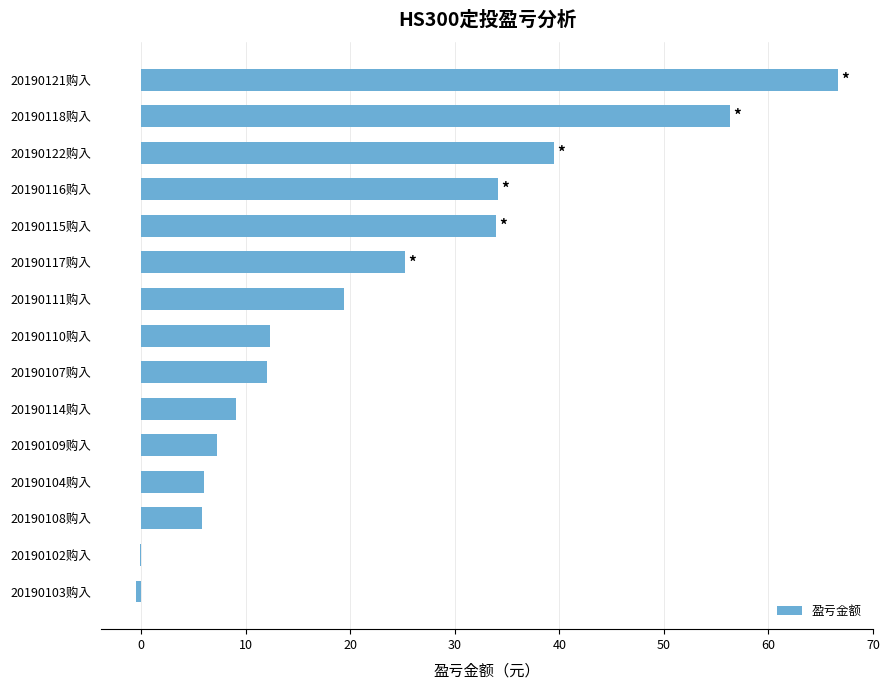

The chart shows a value of 12.0 at 20190107购入. True or false?

True